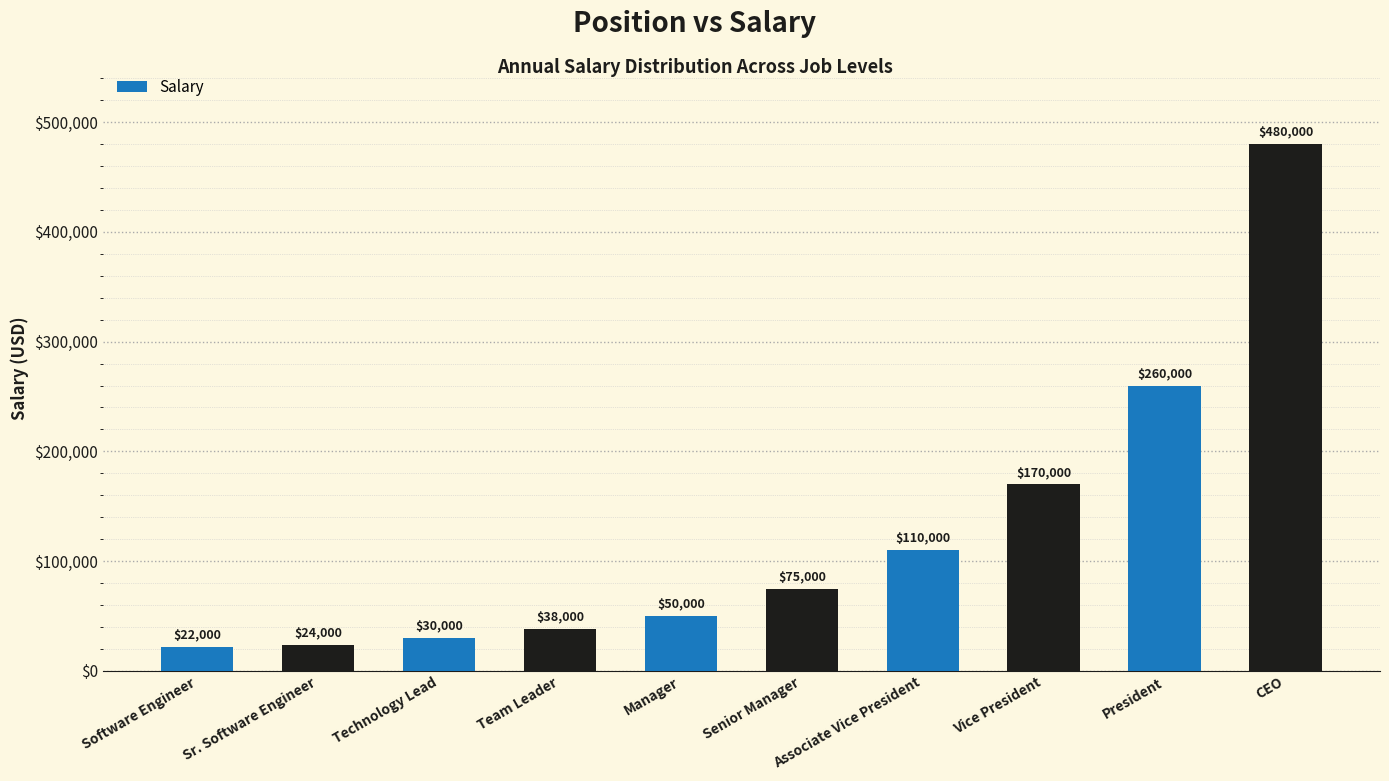

What value does the data have at Team Leader?

38000